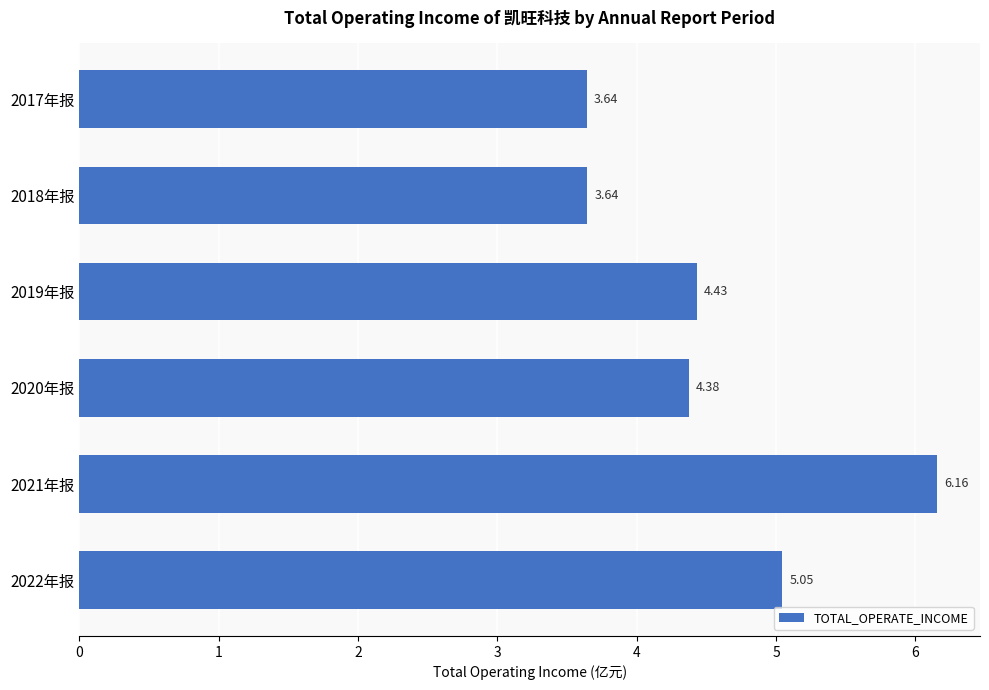

Does the chart contain any negative values?

No